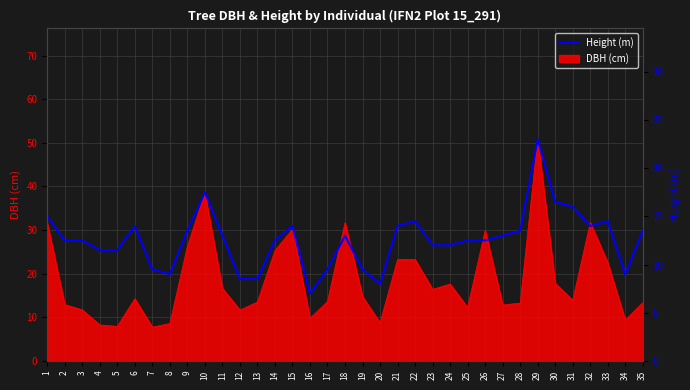

What is the average value?

12.6